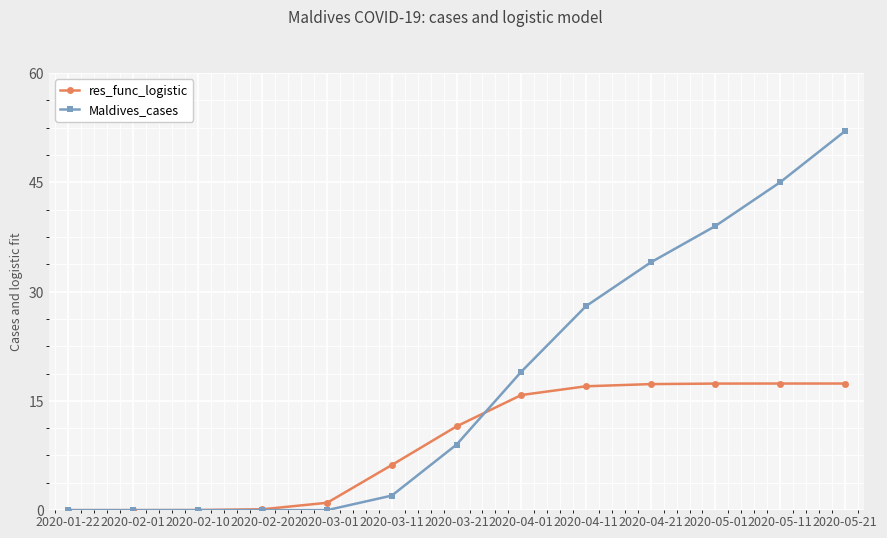

List the series in order of their peak value, lowest first.

res_func_logistic, Maldives_cases